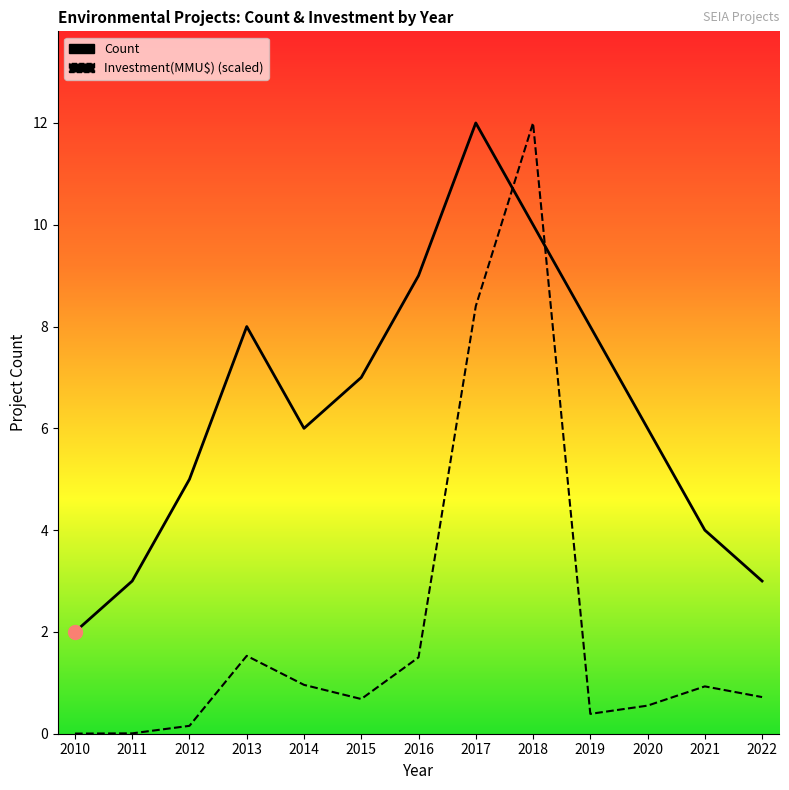

Read the Investment(MMU$) value at 2022.

0.7